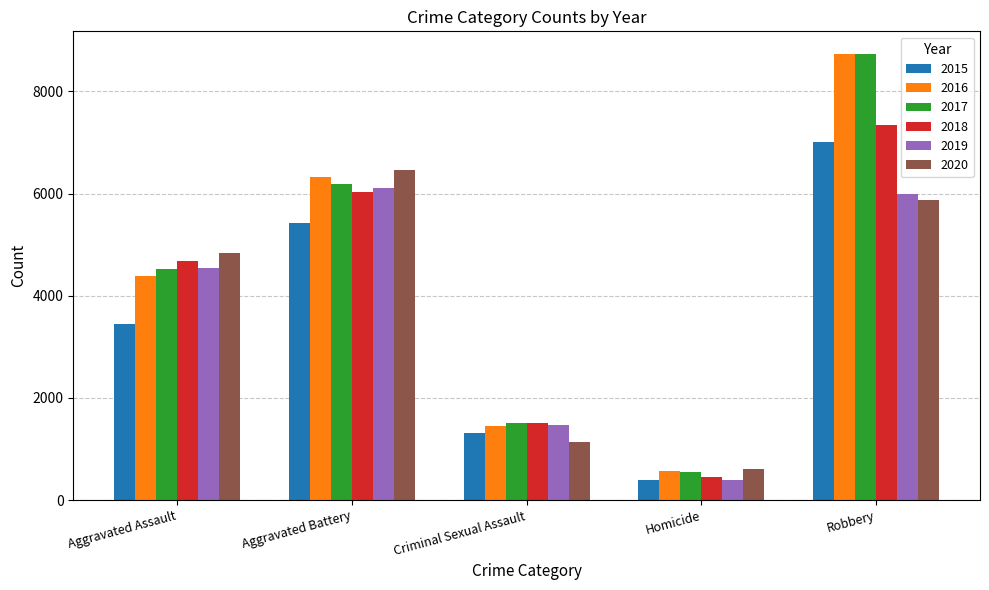

The 2020 series shows 6468 at Aggravated Battery. True or false?

True